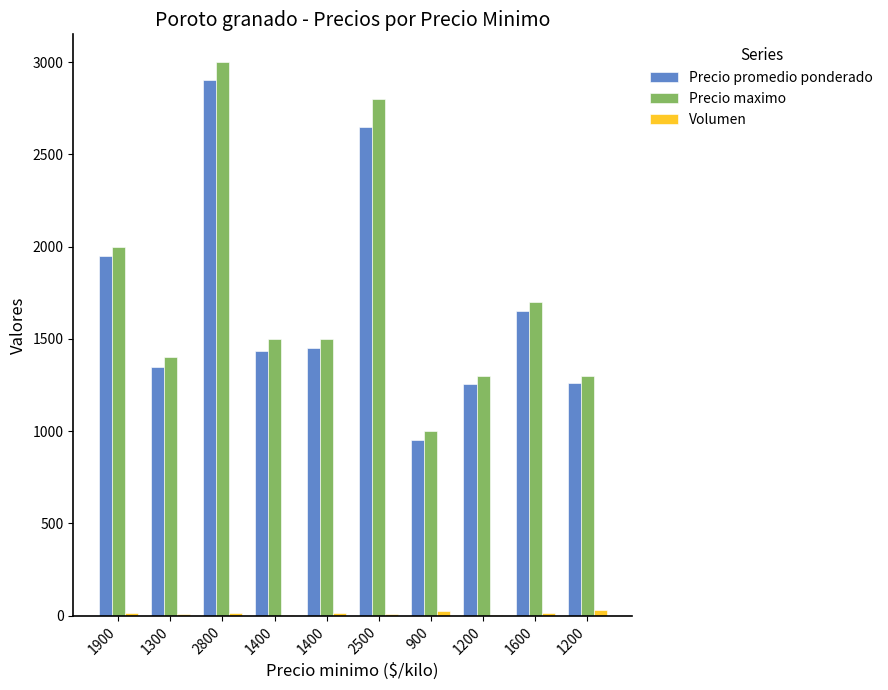

What is the difference between the maximum and minimum values in the Volumen series?

31.0